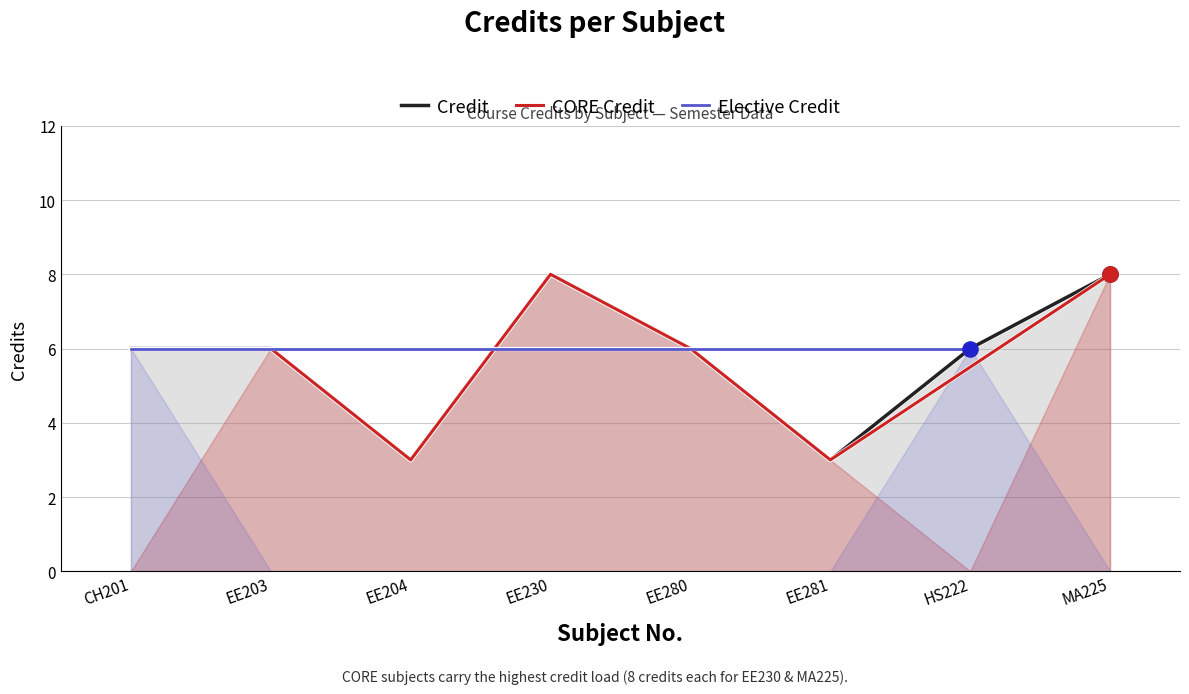

Between EE203 and EE280, which is larger?

EE203